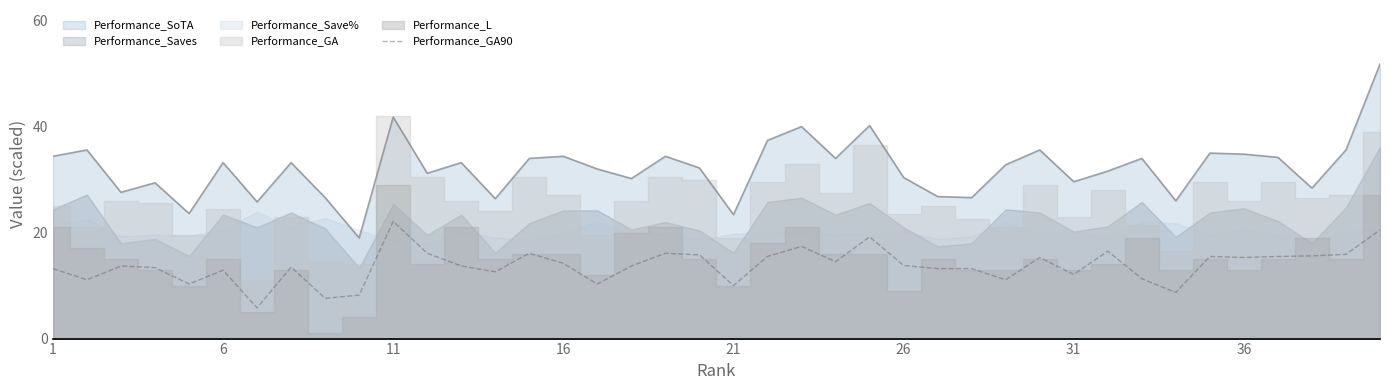

True or false: Performance_SoTA and Performance_GA90 cross at least once.

False